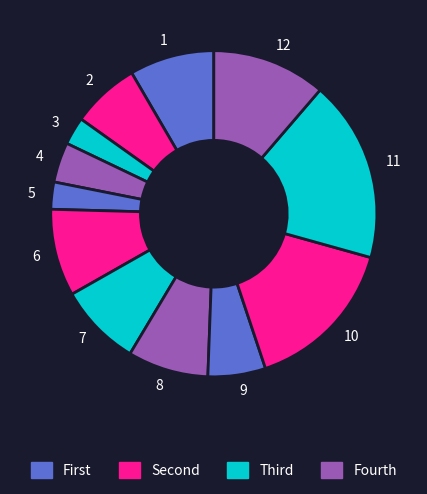

Is the sum of 10 and 4 greater than half?

No